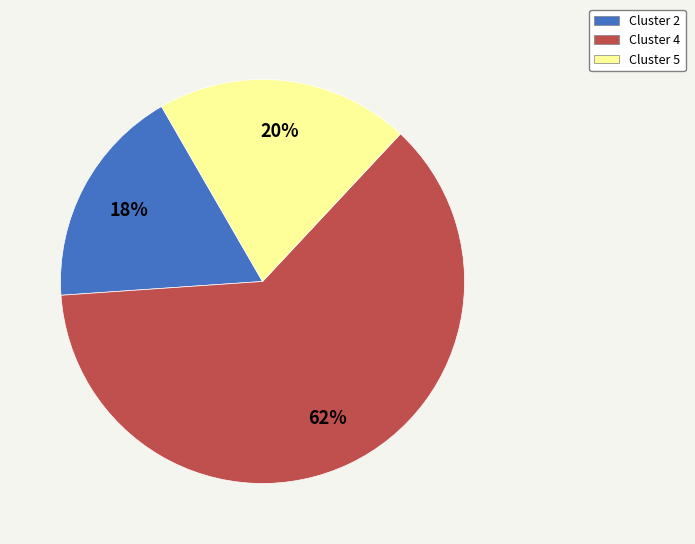

How many slices are in this pie chart?

3